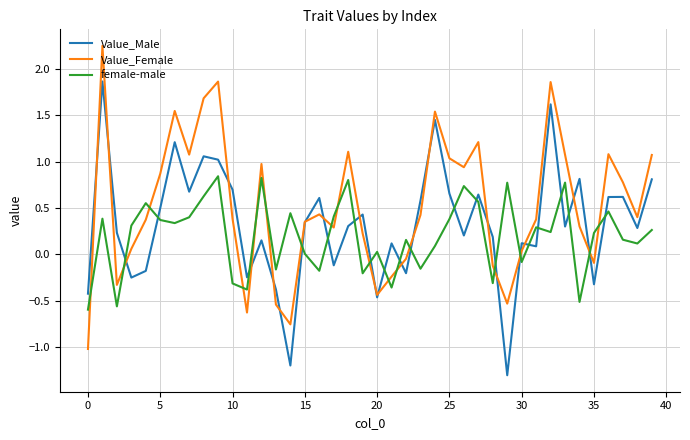

List the series in order of their peak value, highest first.

Value_Female, Value_Male, female-male